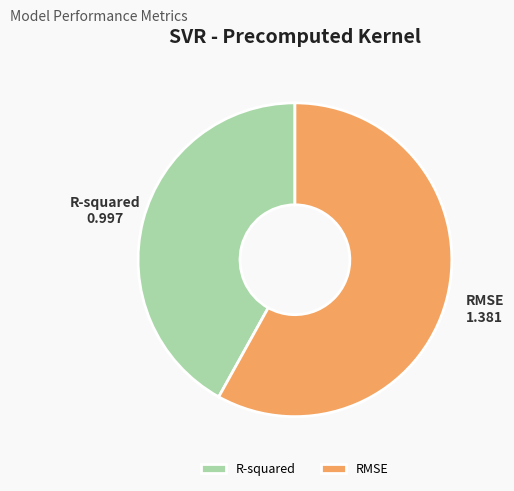

Which slice is the largest?

RMSE